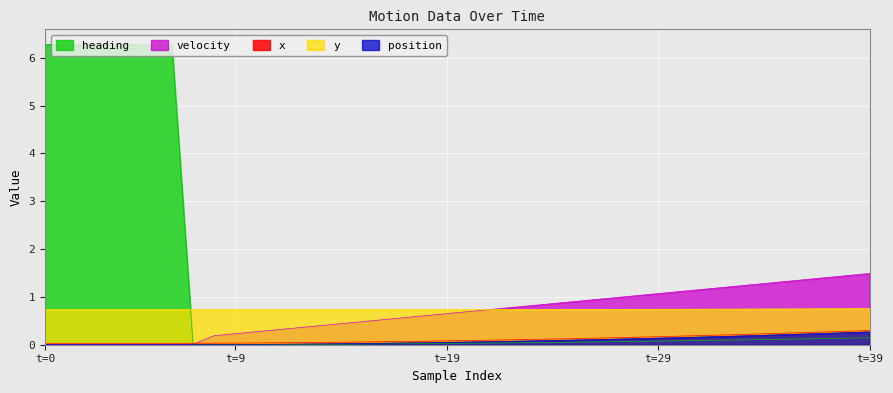

What is the highest value of the heading series?

6.3